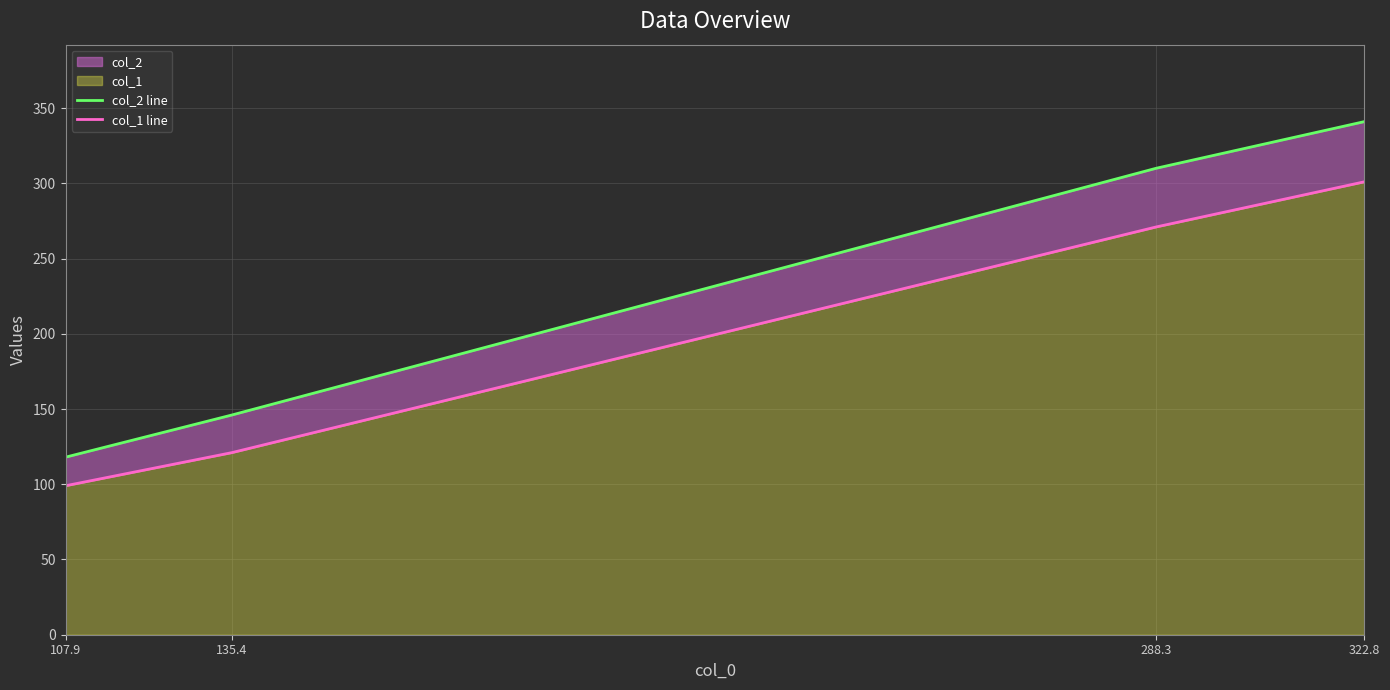

What is the value of the col_2 line point at the 1st from the left?

118